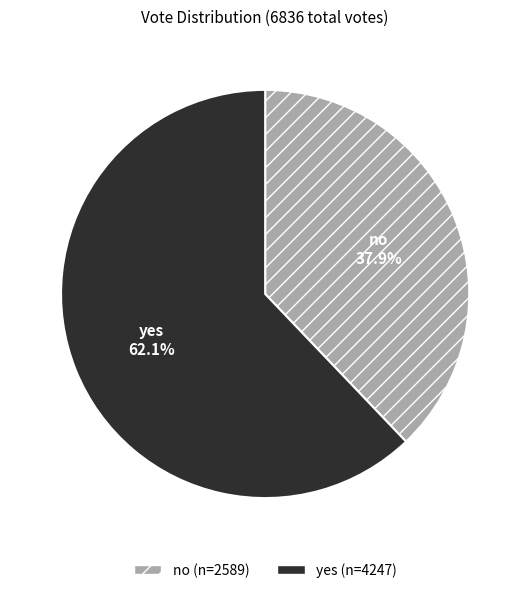

Between no and yes, which is larger?

yes